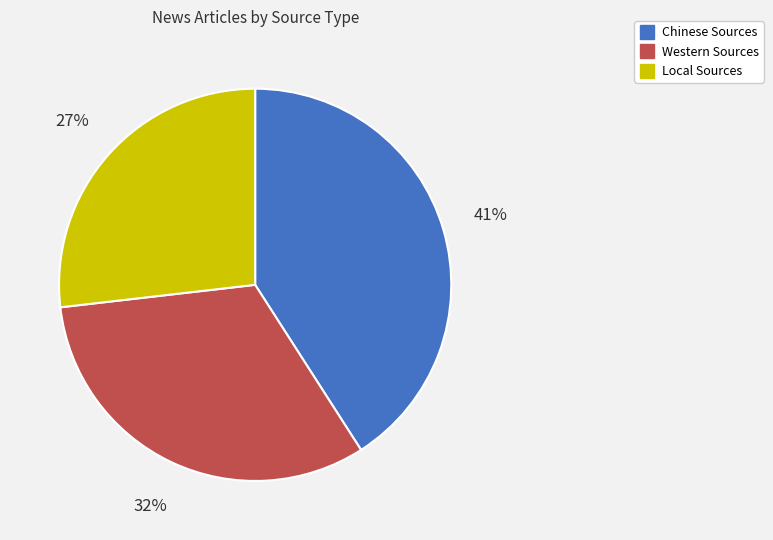

Combined, do Western Sources and Chinese Sources account for over 50%?

Yes